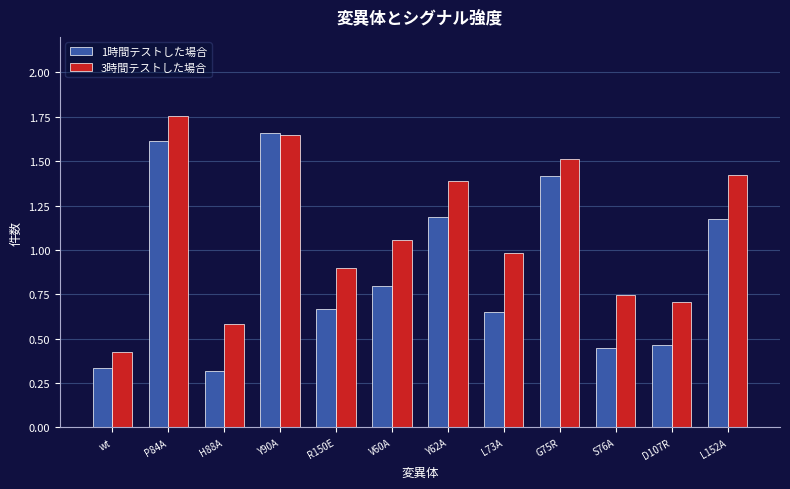

What is the difference between the highest and lowest values at G75R?

0.1